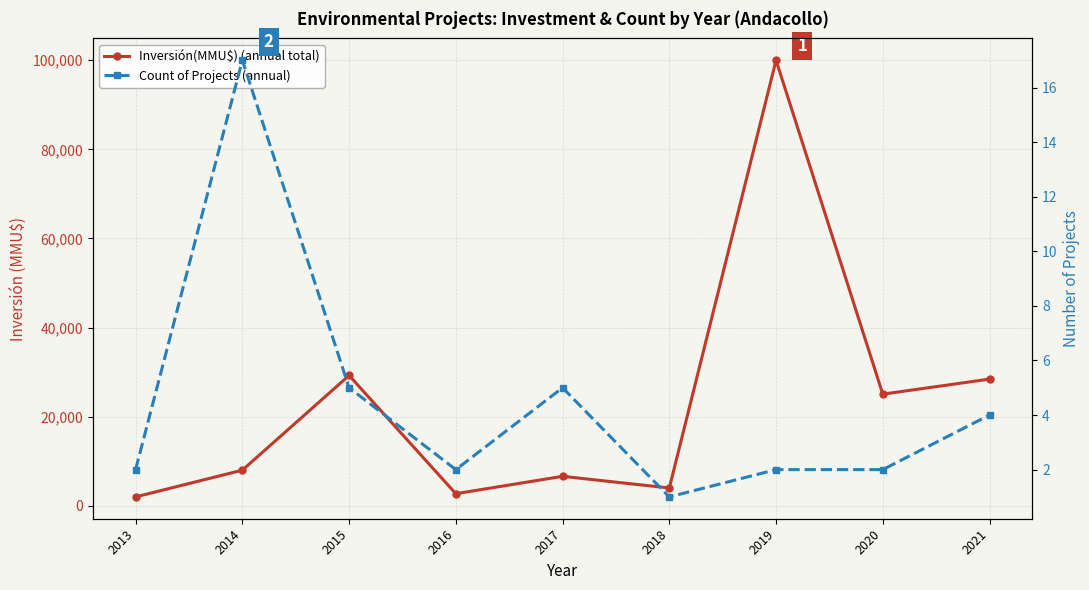

At how many categories does at least one series exceed 9997?

4